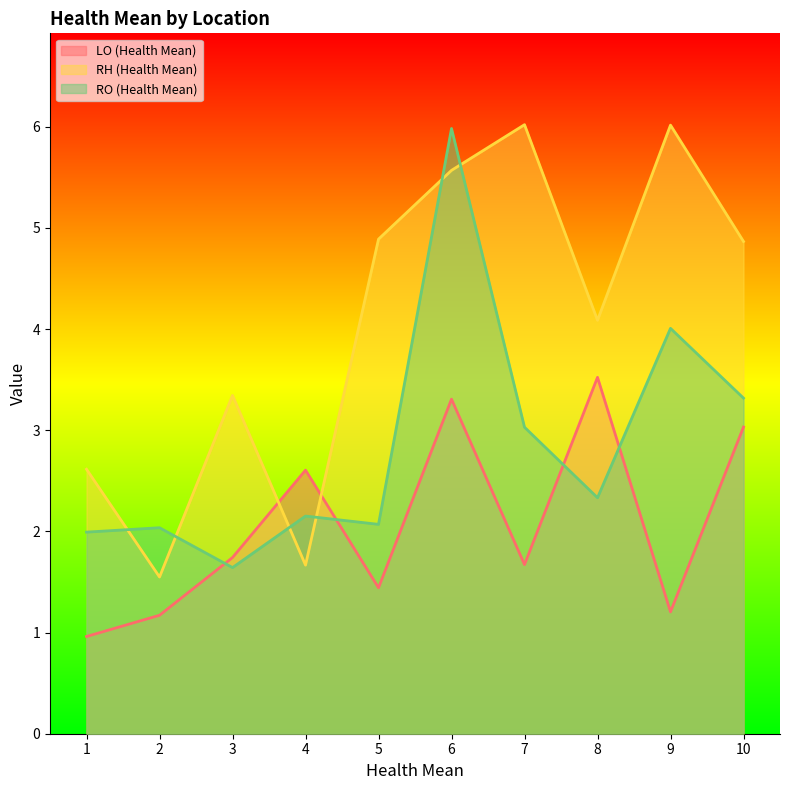

In RO (Health Mean), how many points are higher than both neighbors (excluding endpoints)?

4